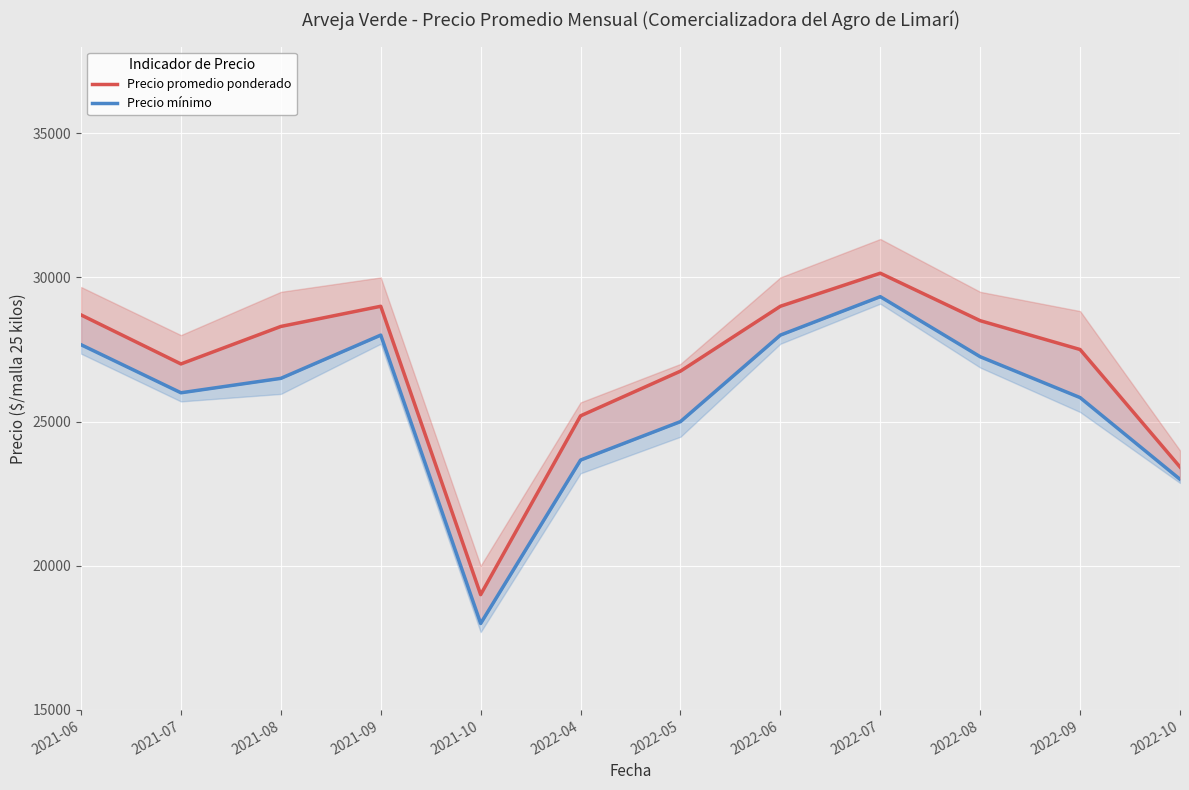

Rank the series at 2022-06 from highest to lowest value.

Precio promedio ponderado, Precio mínimo